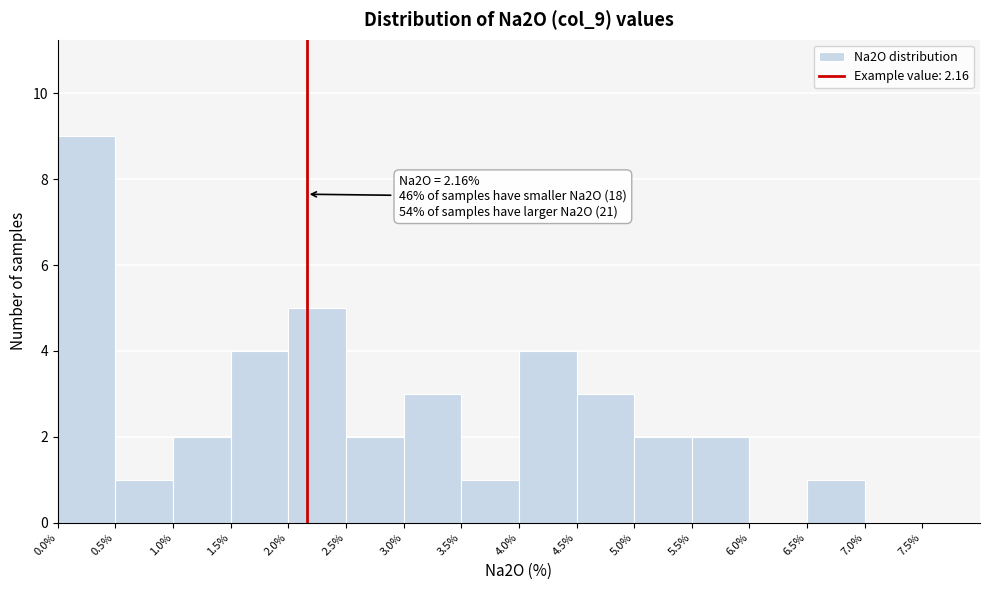

Over which range of the x-axis is the bar tallest?

0.0 to 0.5